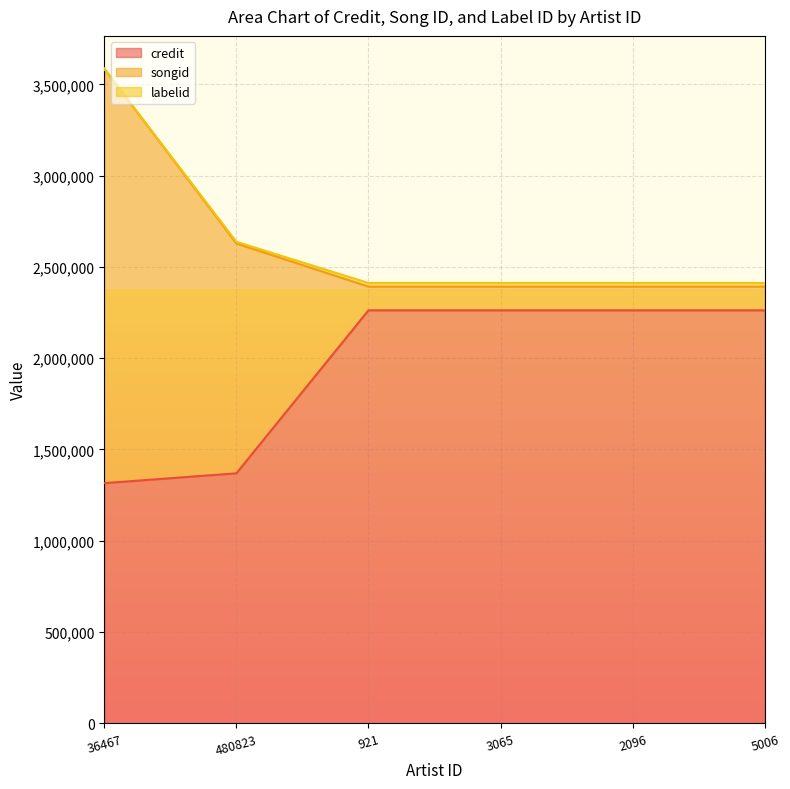

What is the smallest value displayed?

693